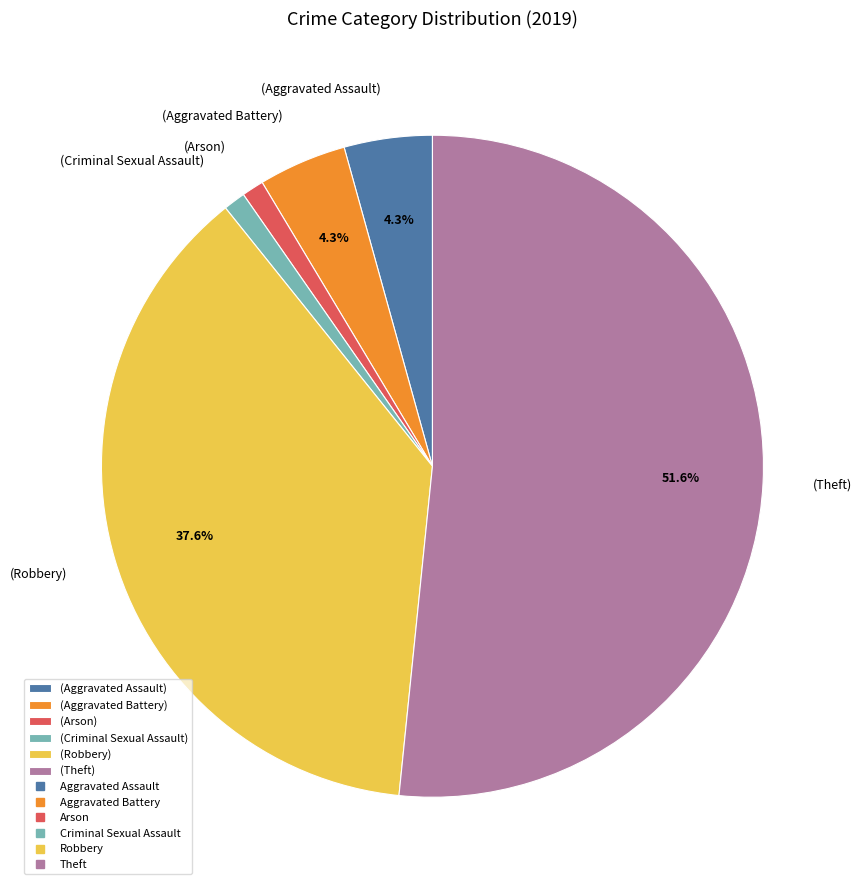

How many slices are in this pie chart?

6